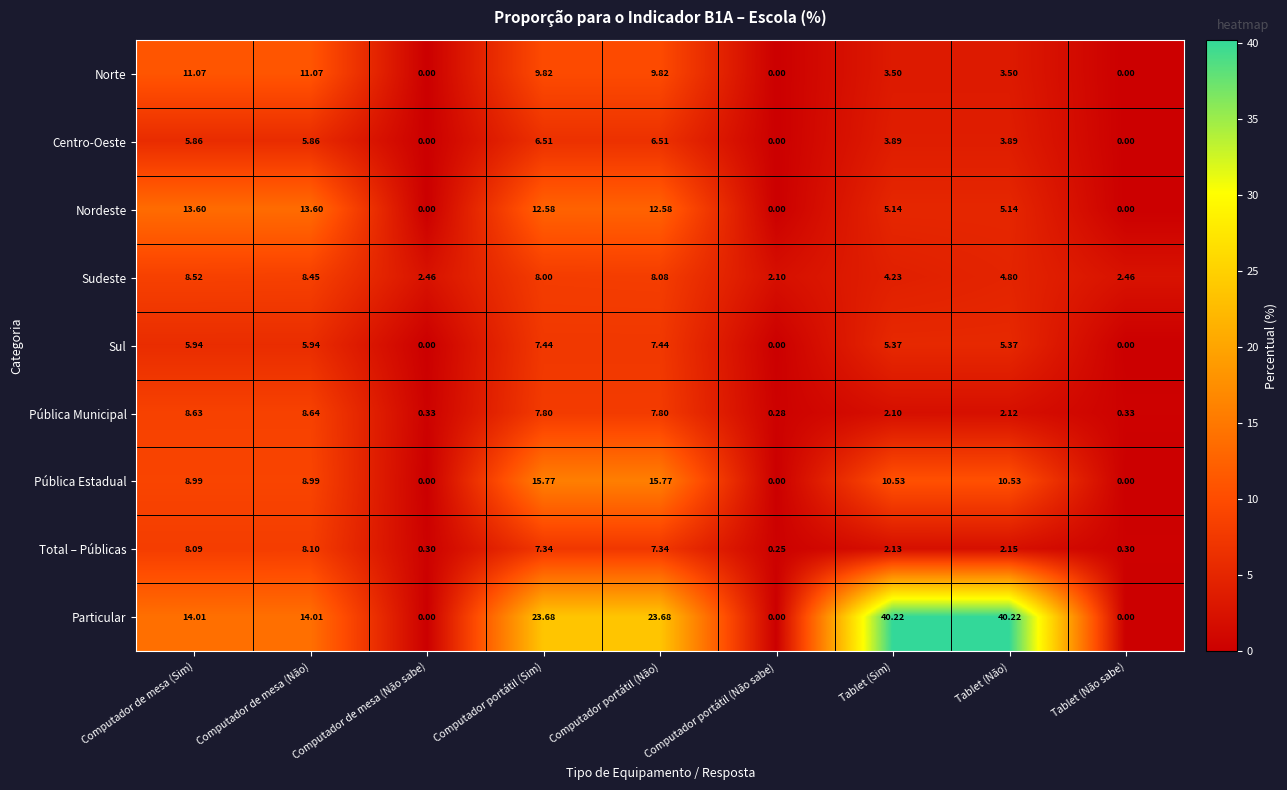

Which series has the largest total across all categories?

Particular